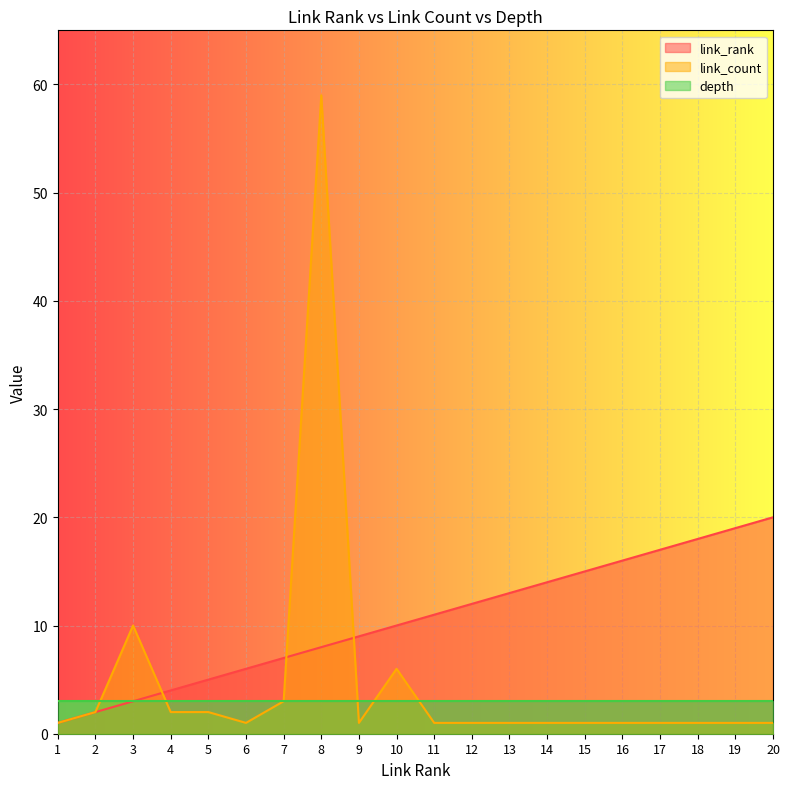

At which label does link_count reach its minimum?

1